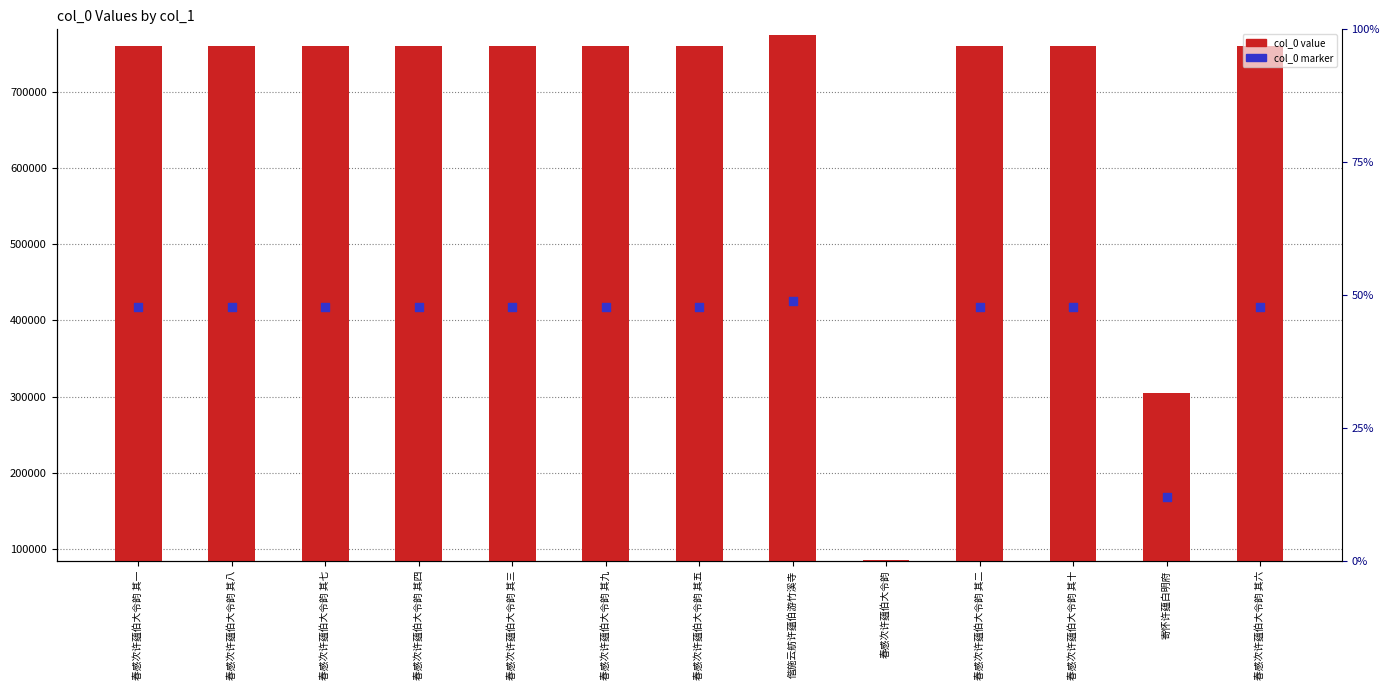

Is the value of col_0 marker at 春感次许蕴伯大令韵 其一 greater than the value of col_0 at 春感次许蕴伯大令韵 其五?

No